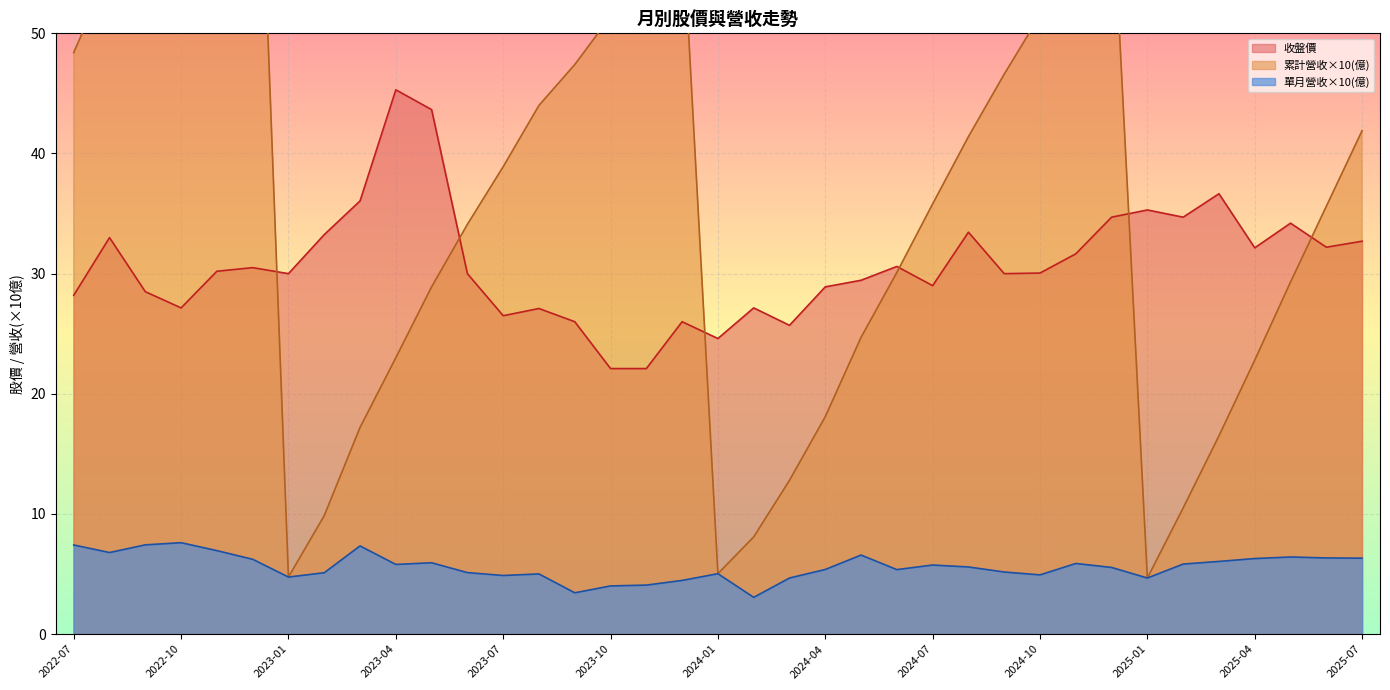

How many values in the 累計營收(億) series are below 3?

15